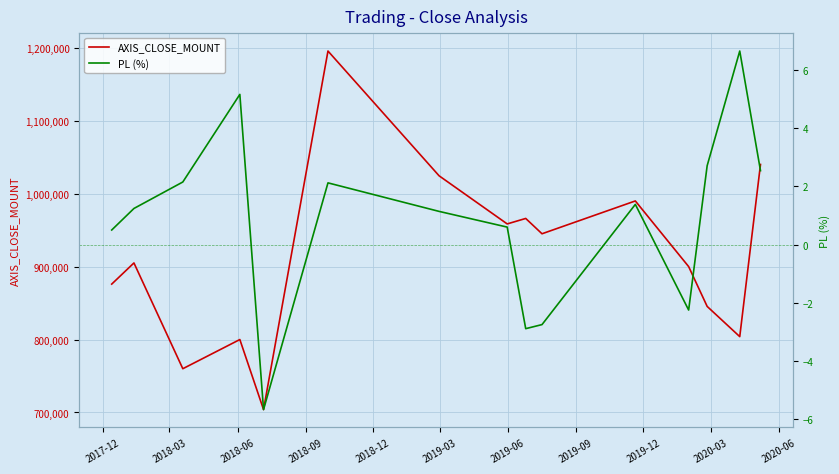

What is the highest value of the AXIS_CLOSE_MOUNT series?

1195500